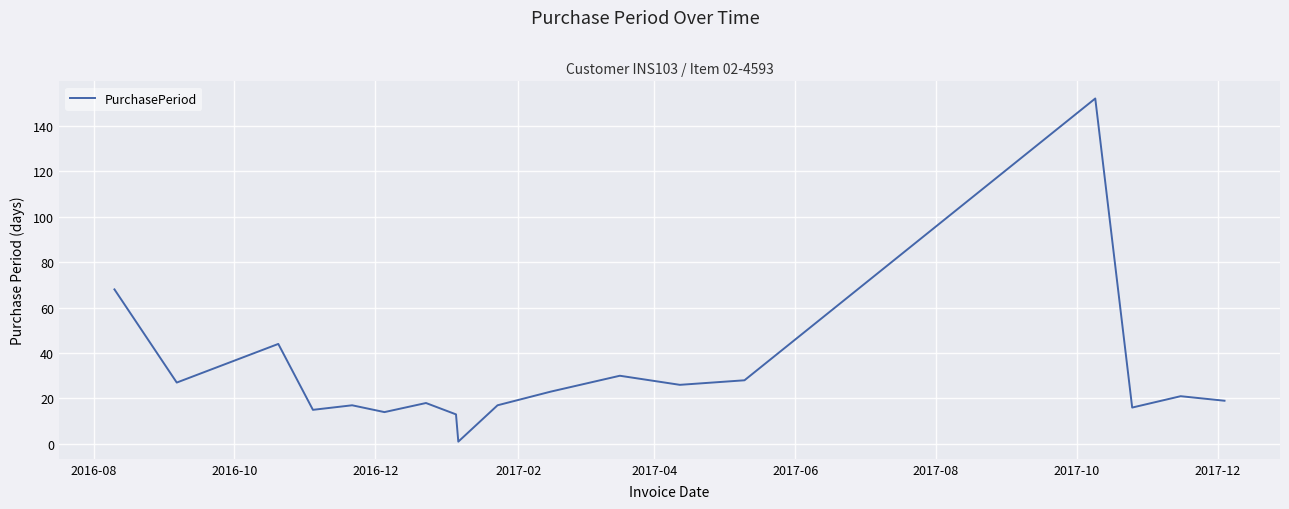

What is the difference between the maximum and minimum values?

151